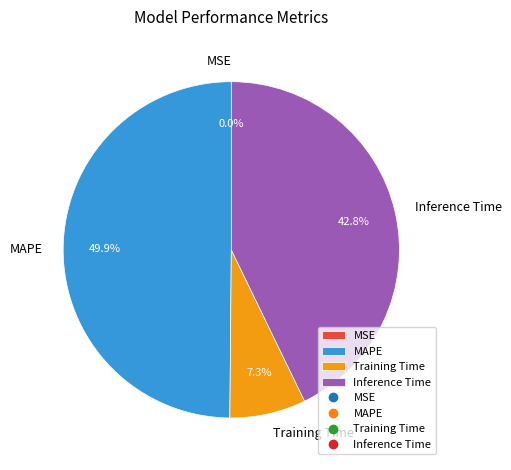

Which category has the biggest portion of the pie?

MAPE